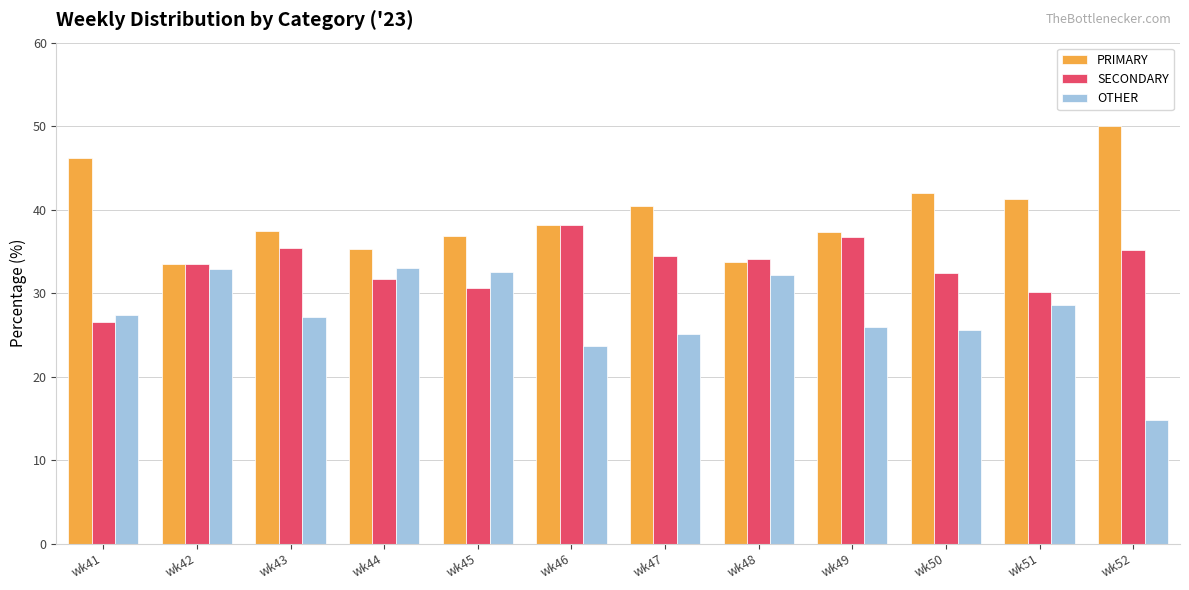

What is the value of the OTHER bar at the 6th from the left?

23.7